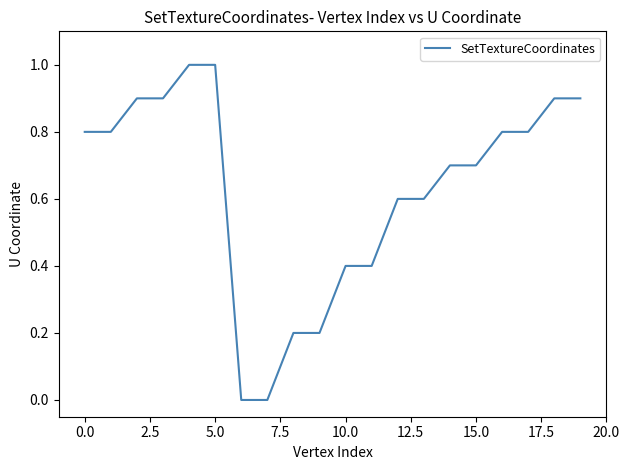

What is the greatest value displayed?

1.0